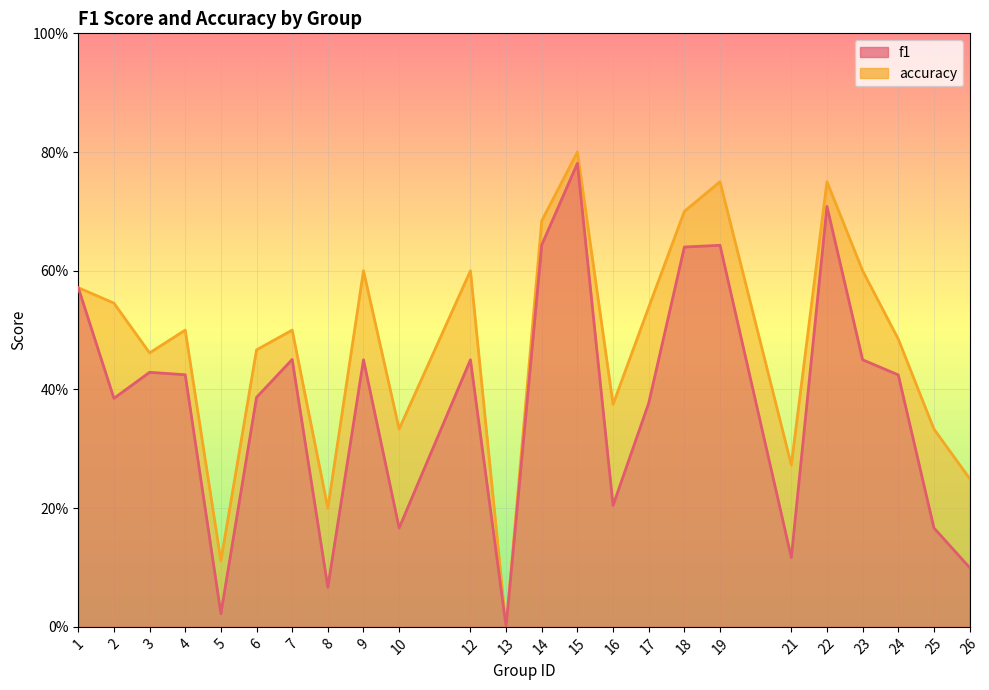

How many categories are shown in the chart?

24